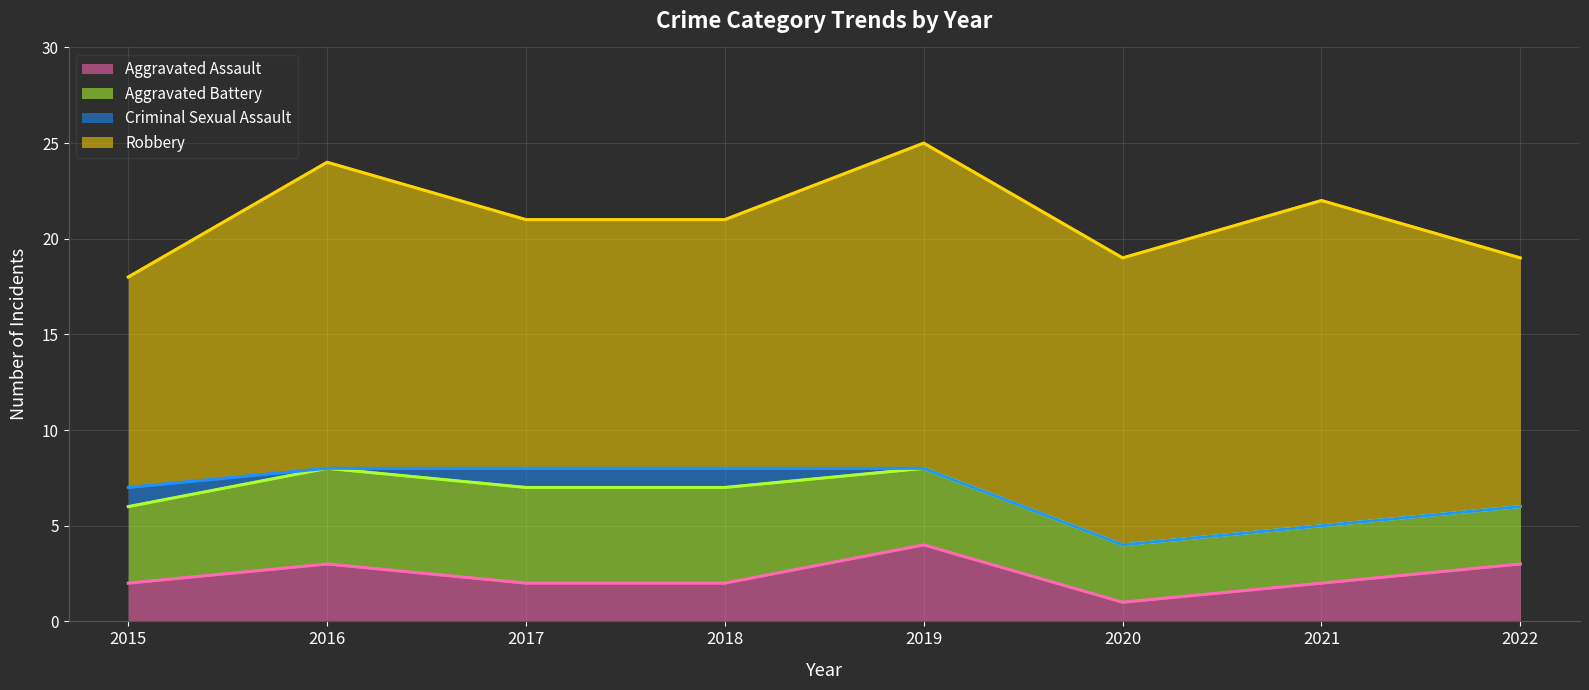

True or false: Aggravated Assault and Criminal Sexual Assault intersect in this chart.

False